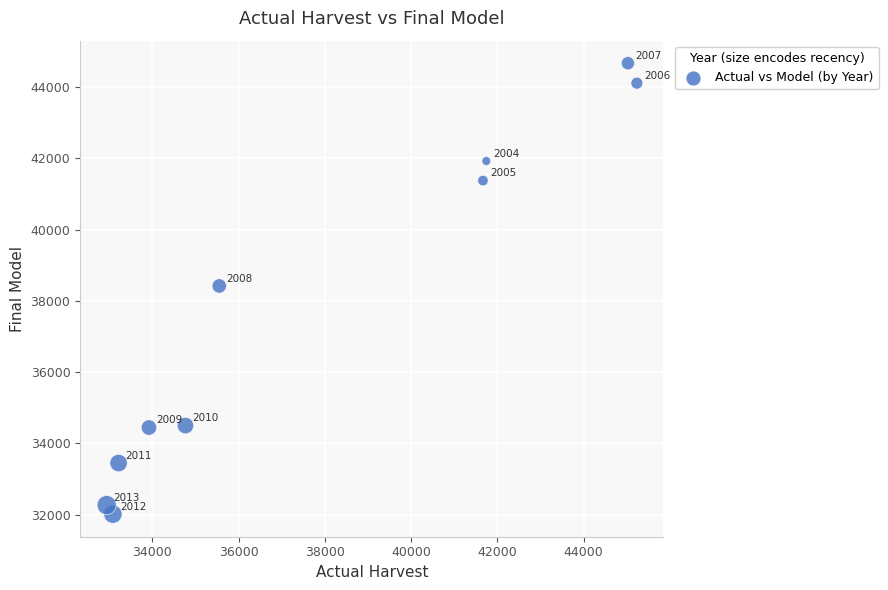

What is the average X value?

37715.4